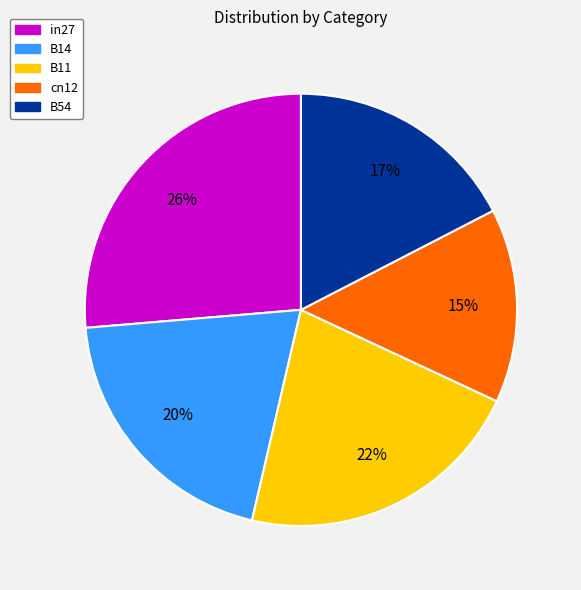

To the nearest percent, what is the combined percentage of B11 and in27?

48%